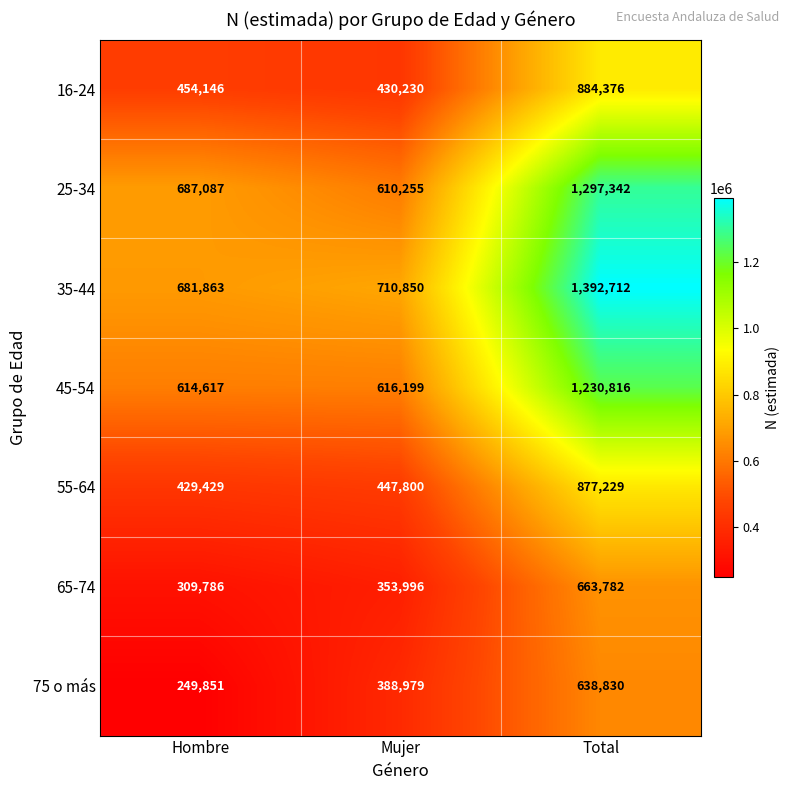

The value of 35-44 at Hombre is 1042621. True or false?

False